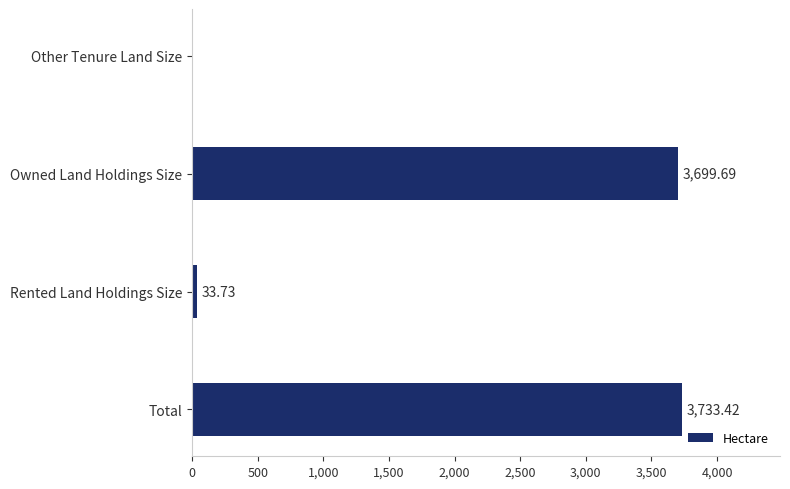

Where is the data nearest to the value 1866?

Rented Land Holdings Size